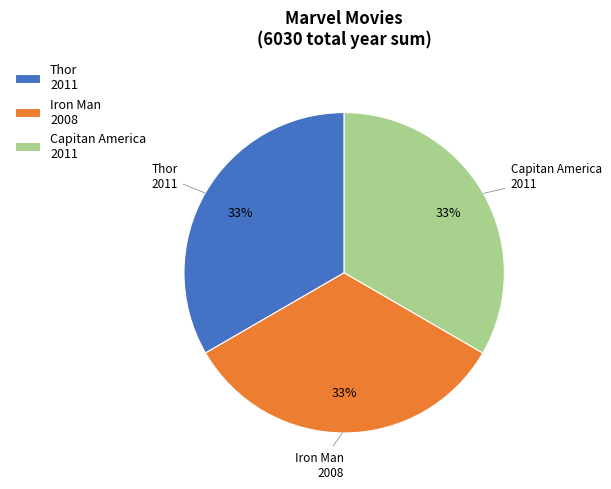

How many slices are in this pie chart?

3